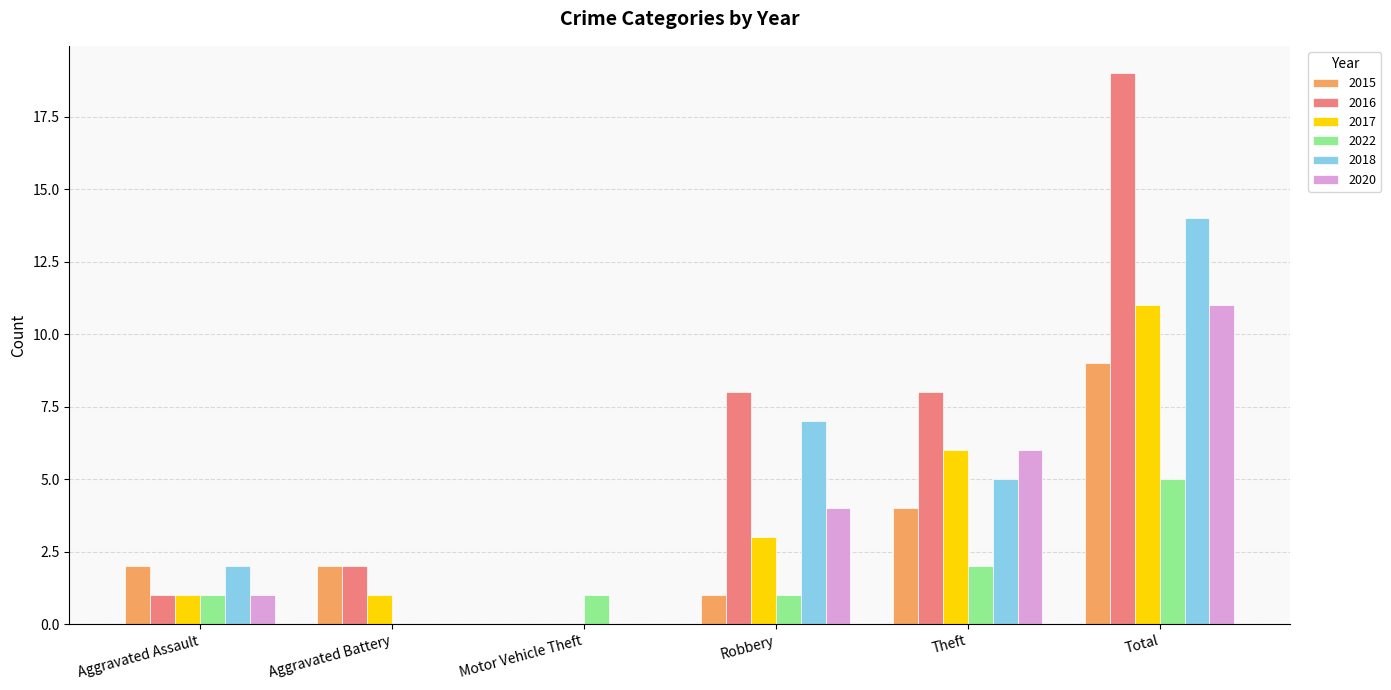

True or false: 2022 has a value of 5 at Total.

True